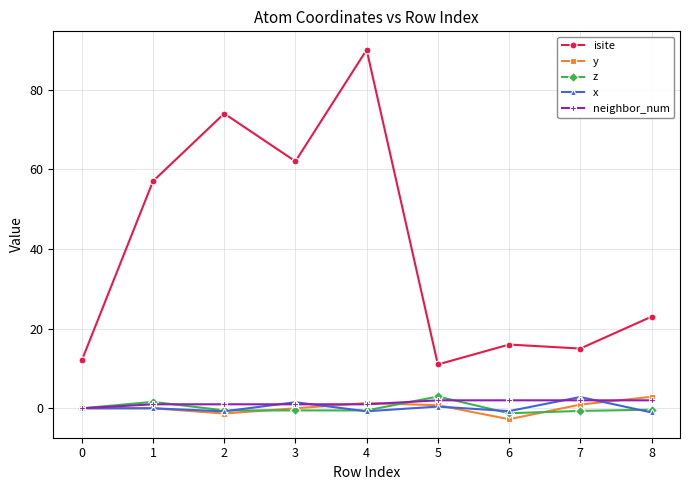

What is the maximum value shown in the chart?

90.0